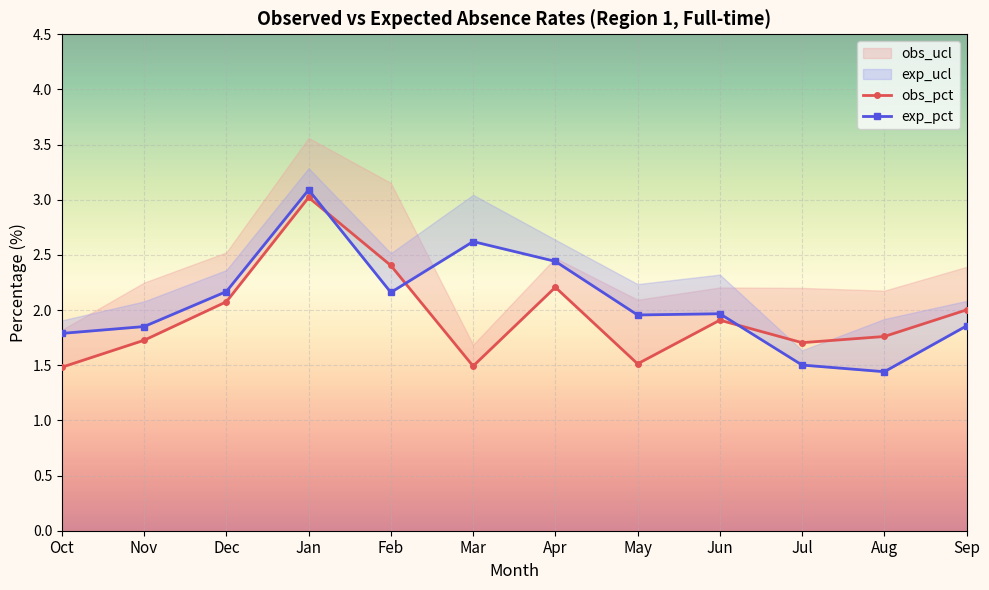

Is the value of obs_pct at Dec greater than the value of exp_pct at Jun?

Yes